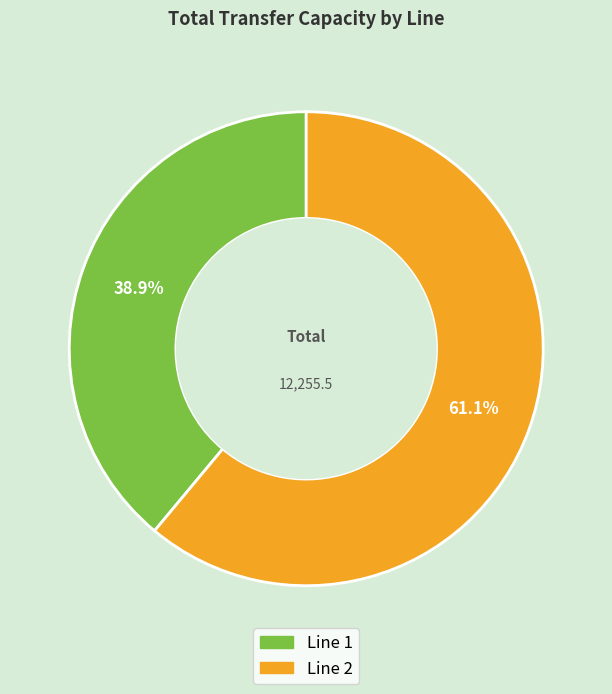

Is there a majority slice in this chart?

Yes